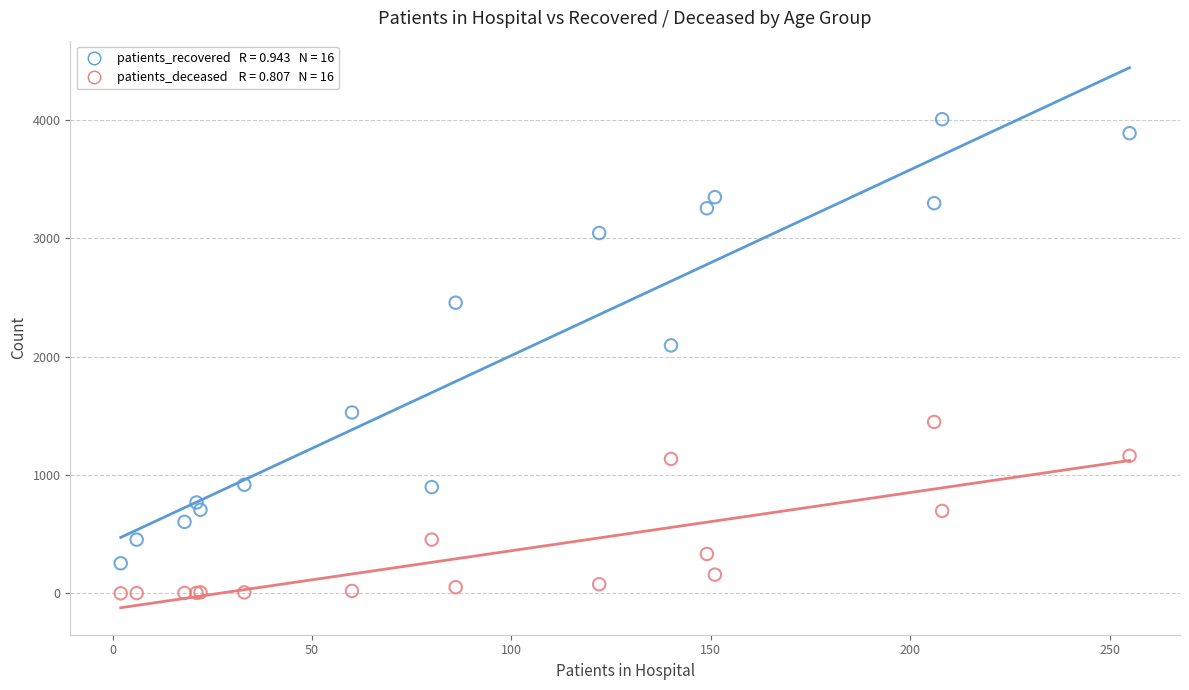

Across all series, what Y value is closest to 2004?

2096